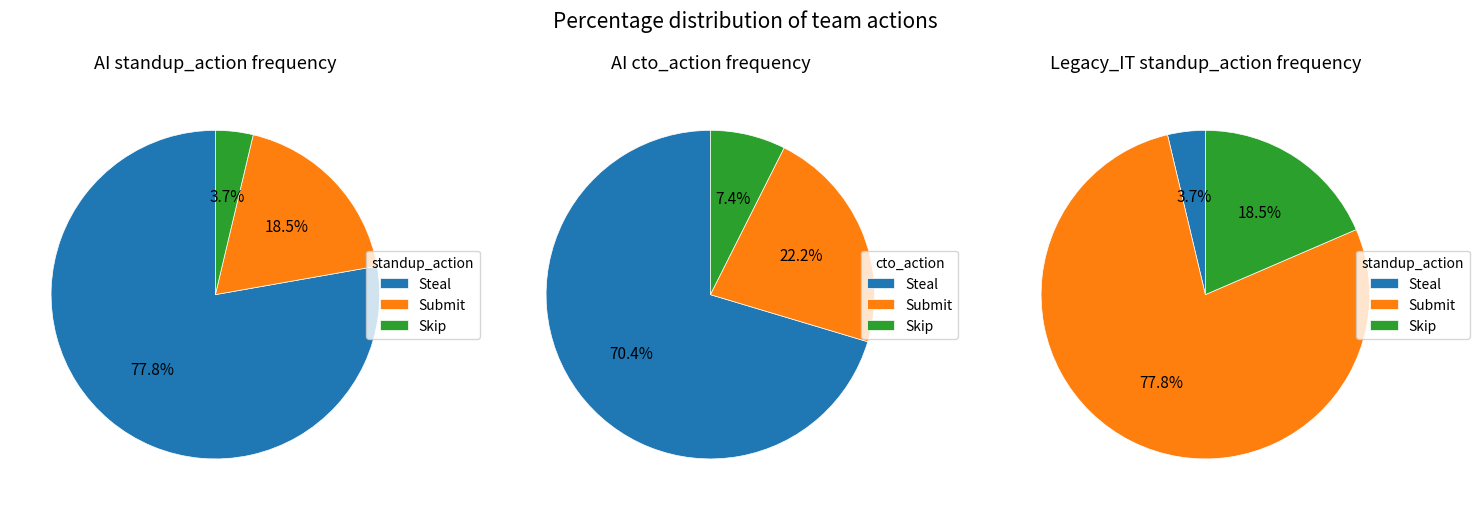

To the nearest percent, what is the average slice percentage?

33%